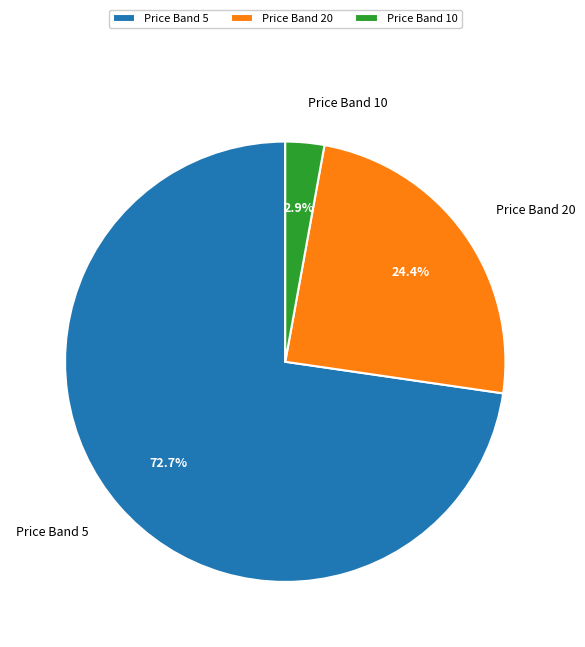

Is there a majority slice in this chart?

Yes